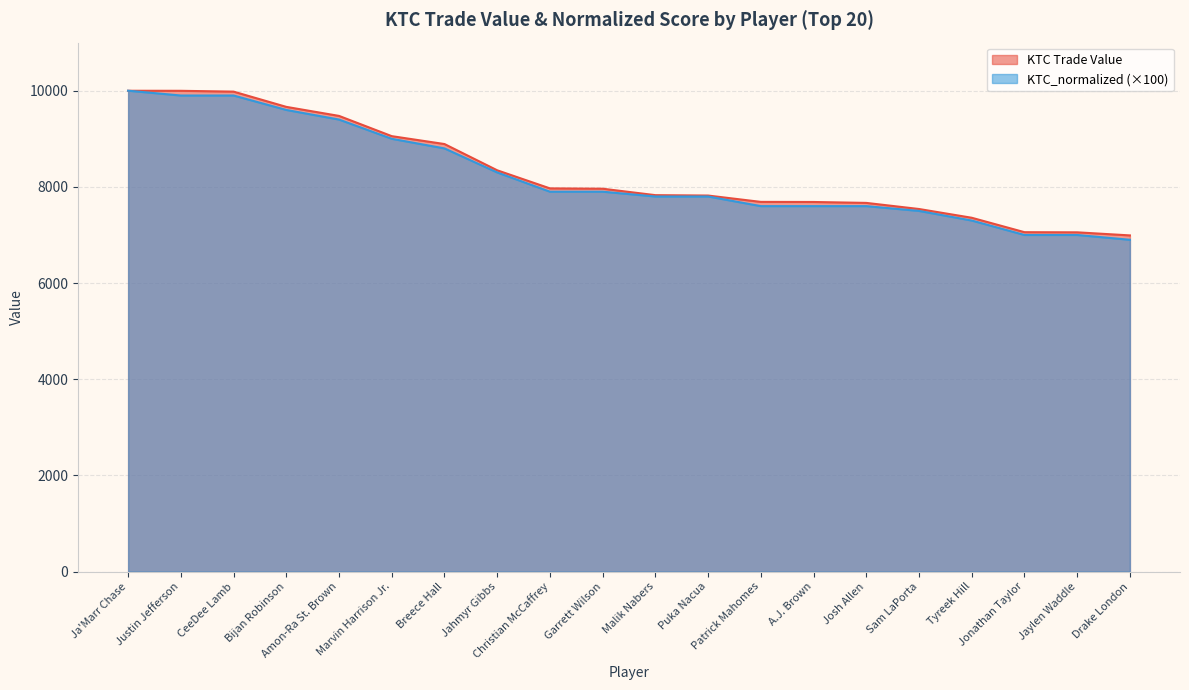

Which has a higher value, Tyreek Hill or A.J. Brown?

A.J. Brown